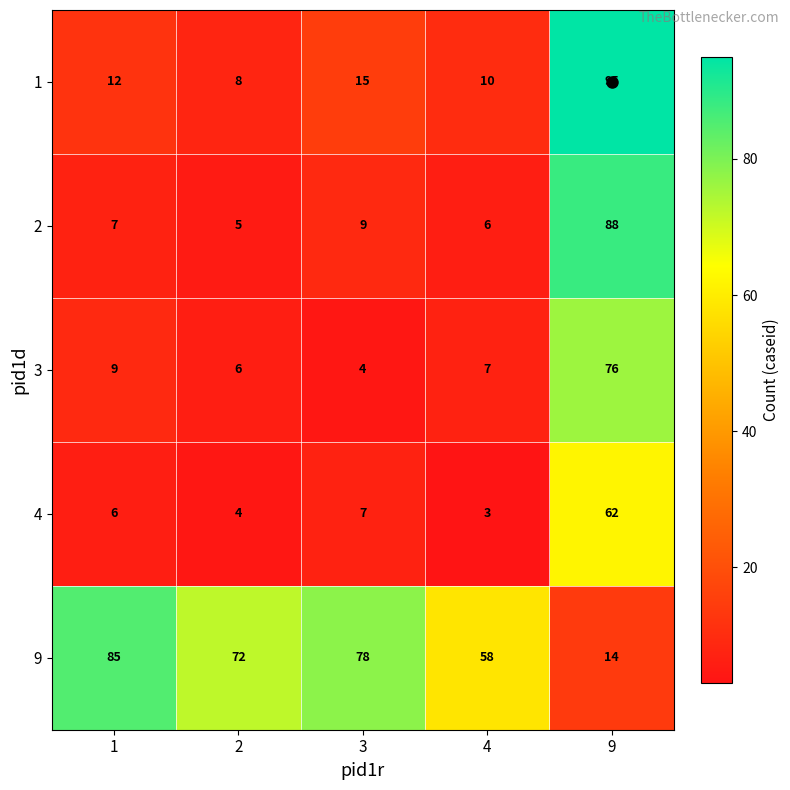

Where is 2 nearest to the value 46?

3